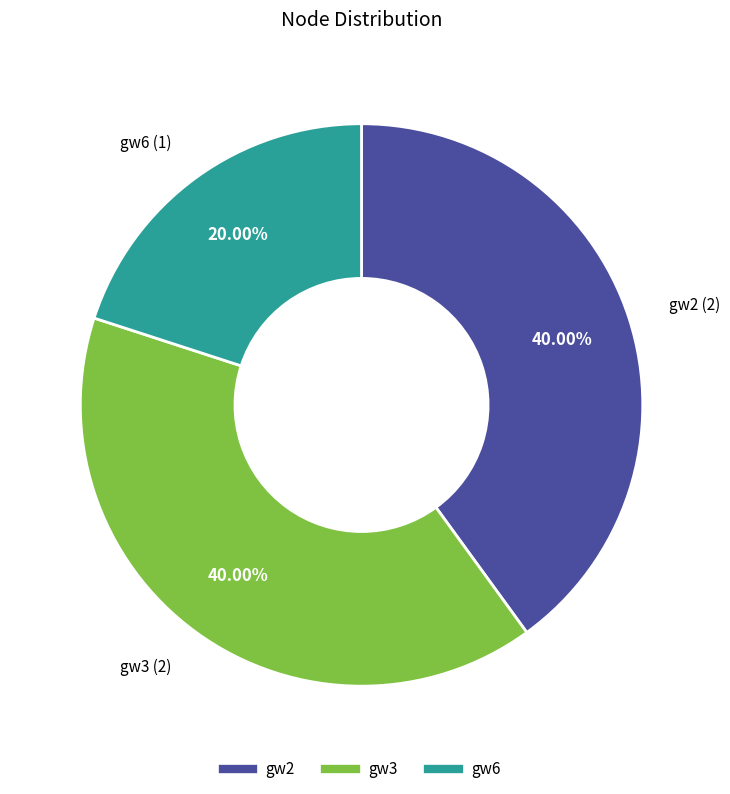

What percentage is the gw6 slice, to the nearest percent?

20%